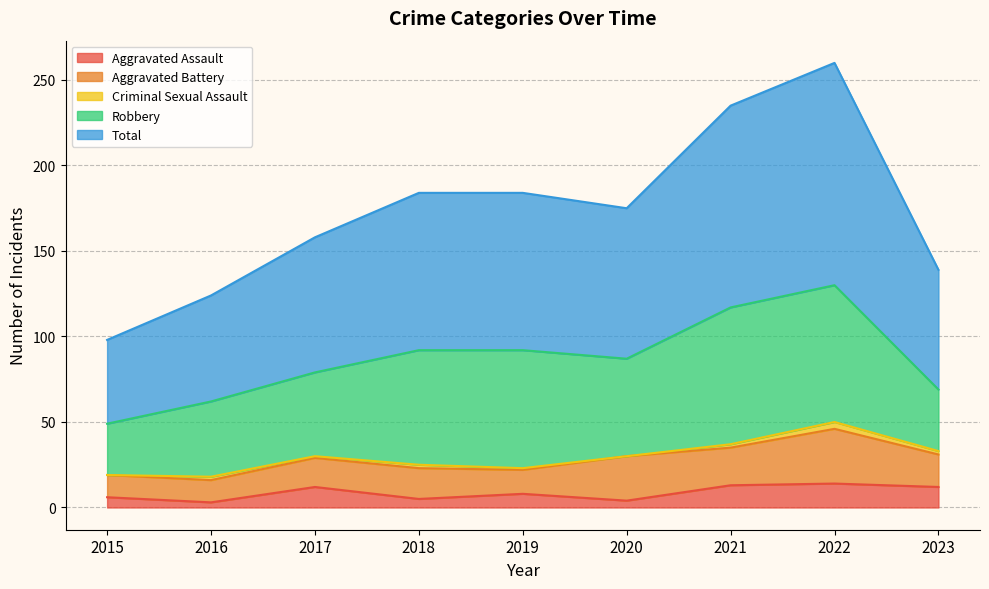

Which has a higher value, 2021 or 2015?

2021